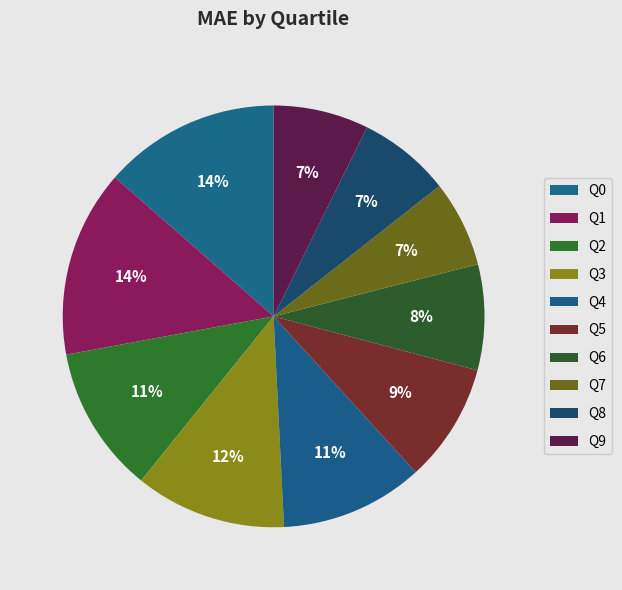

How many segments does this pie chart have?

10